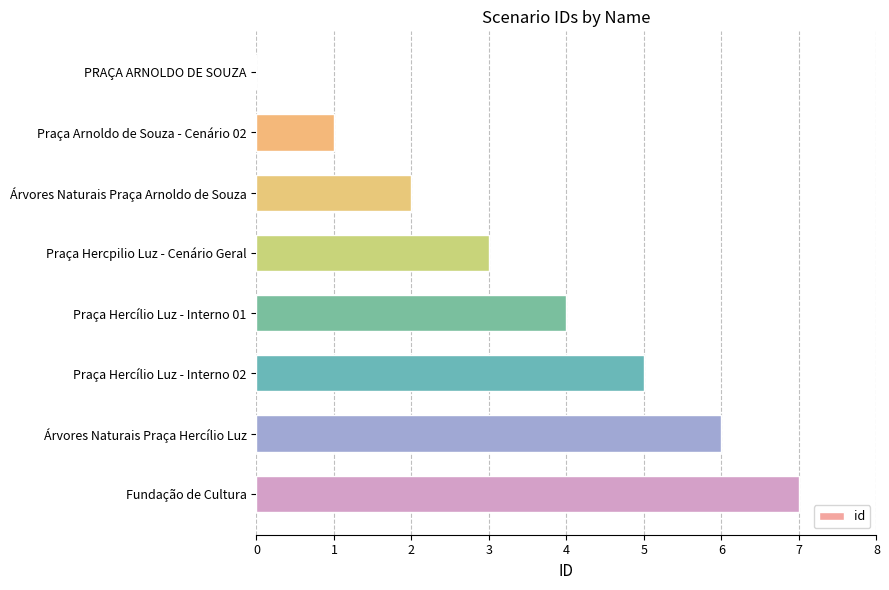

The value at Árvores Naturais Praça Arnoldo de Souza is 4. True or false?

False